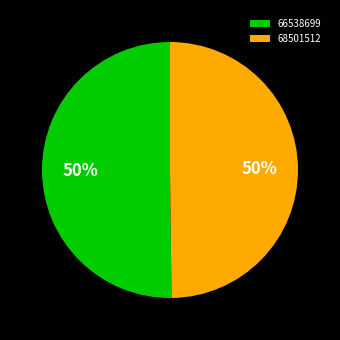

What percentage is the 66538699 slice, to the nearest percent?

50%